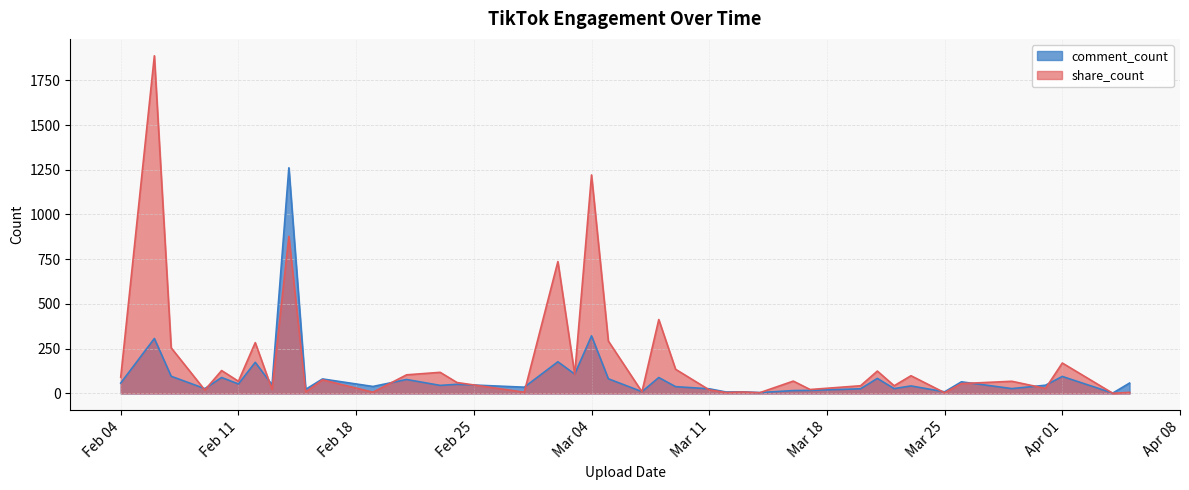

Which series has the largest total across all categories?

share_count